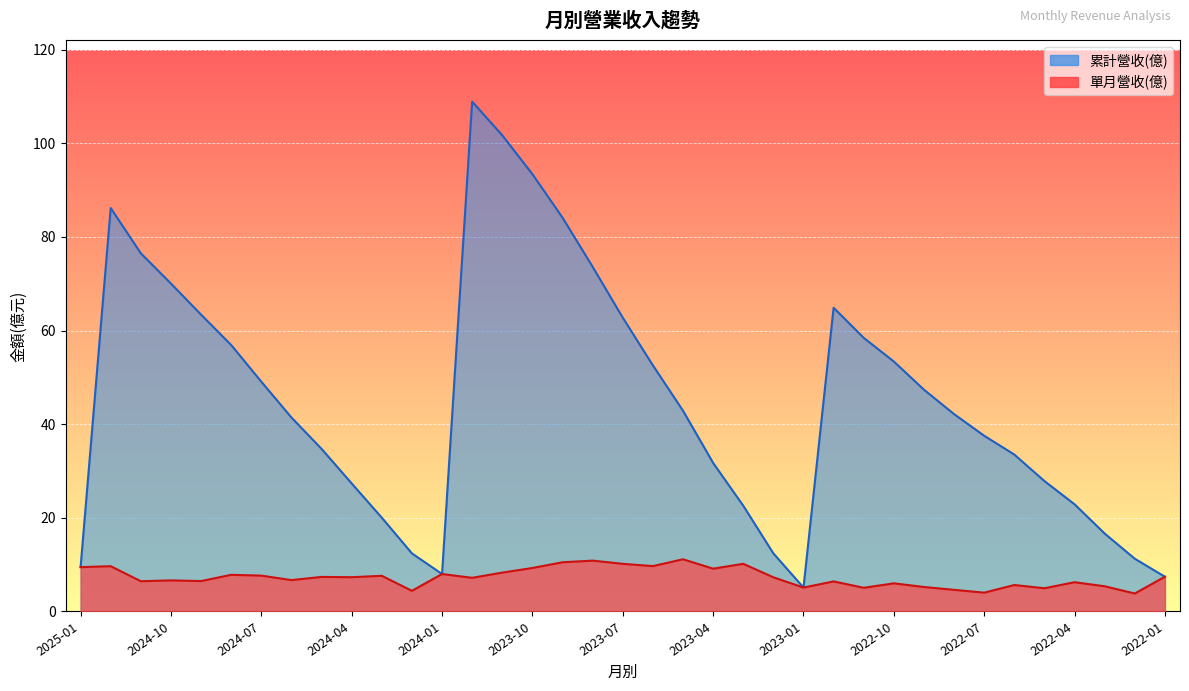

Which series changed the most between 2024-05 and 2022-02?

累計營收(億)